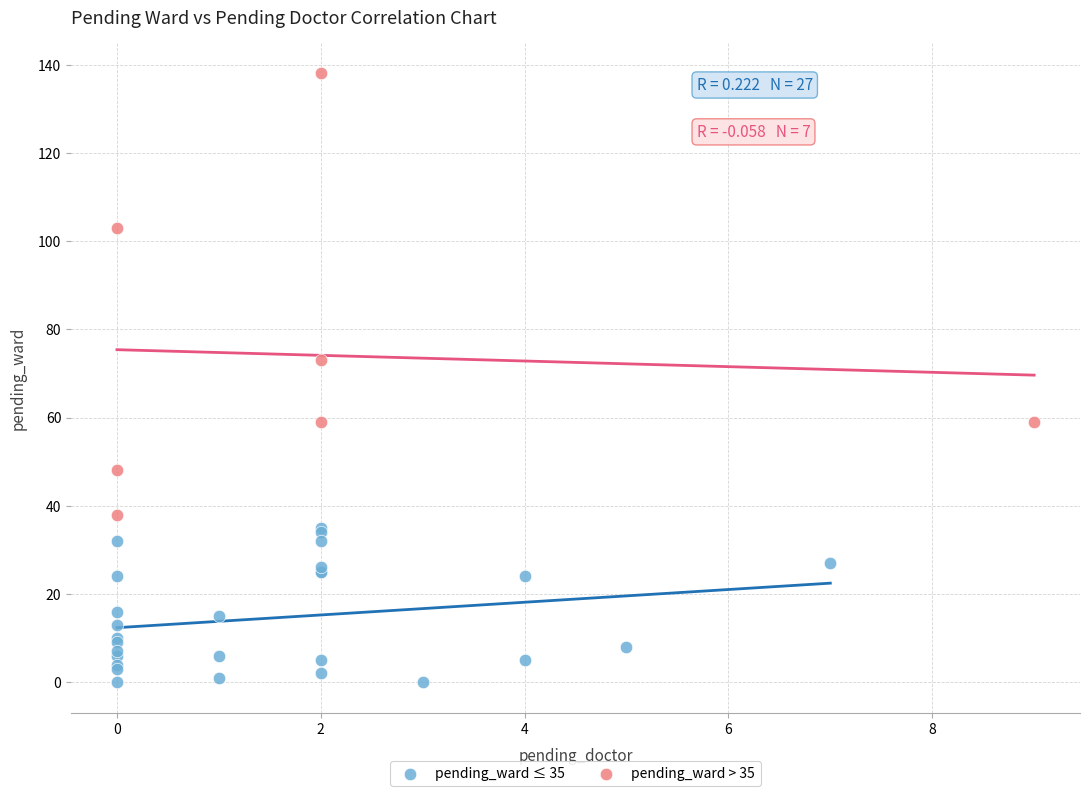

Which series reaches the maximum Y coordinate?

pending_ward > 35